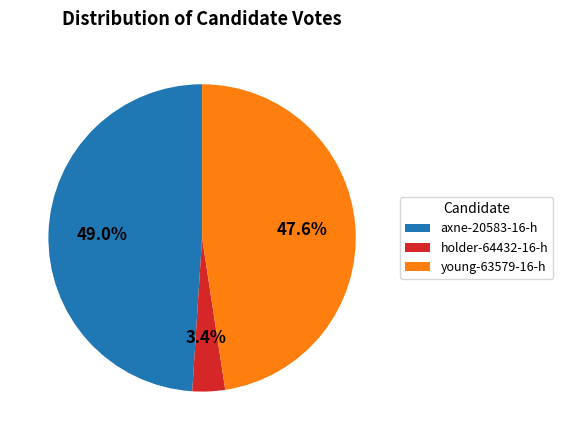

Between axne-20583-16-h and holder-64432-16-h, which is larger?

axne-20583-16-h